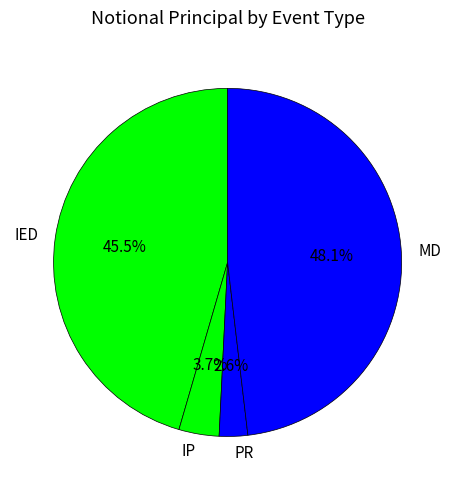

Do IP and MD together represent more than half of the pie?

Yes